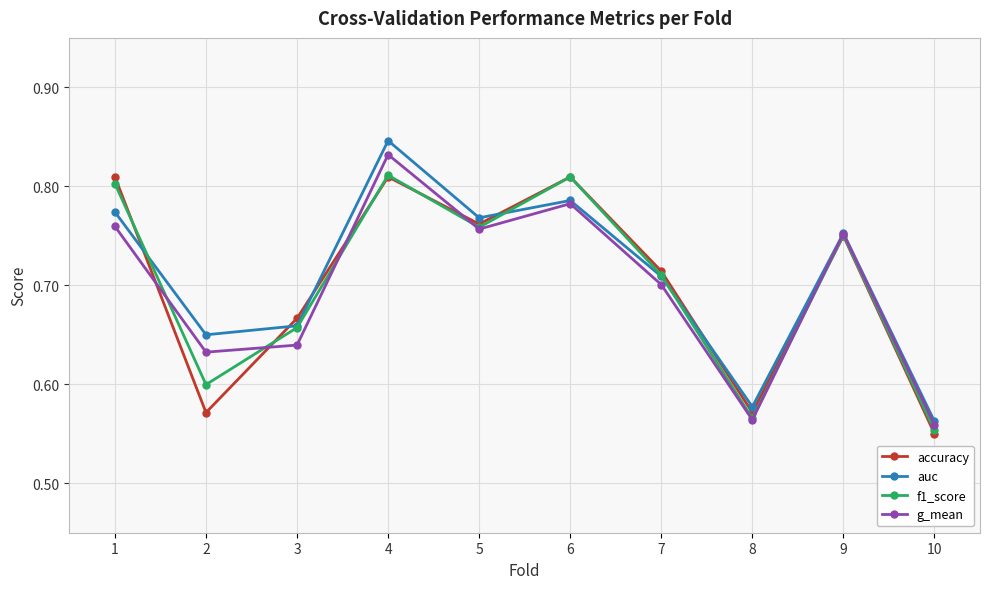

How many data points does each series have?

10